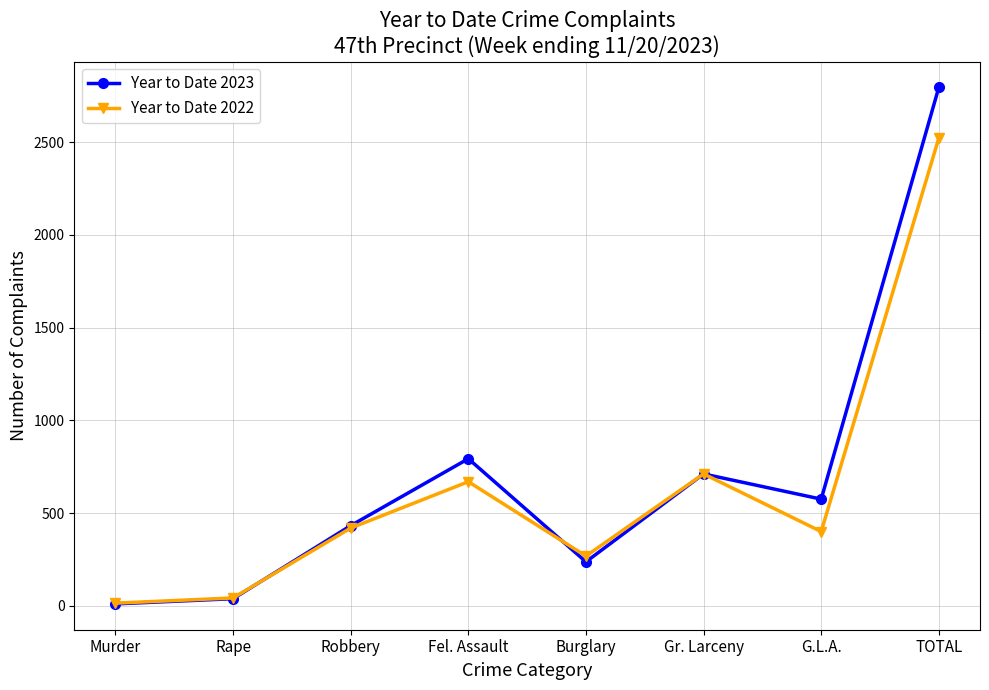

Count the number of data series in this chart.

2